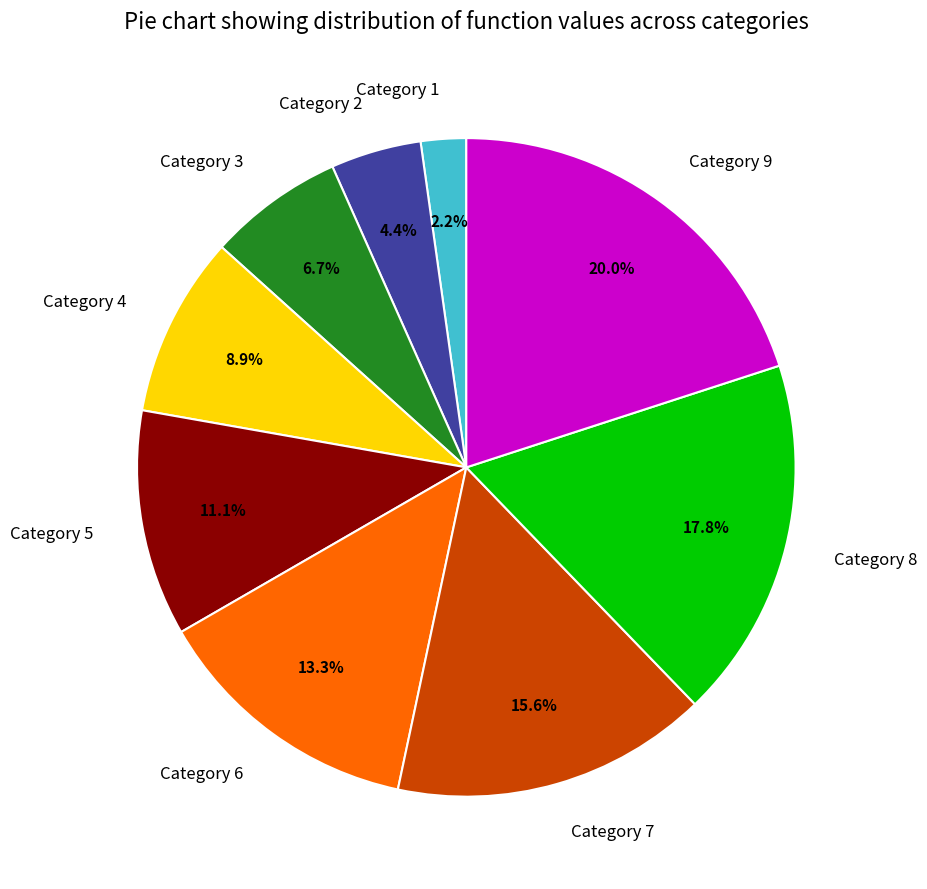

What is the ratio of the value at Category 9 to the value at Category 2?

4.5